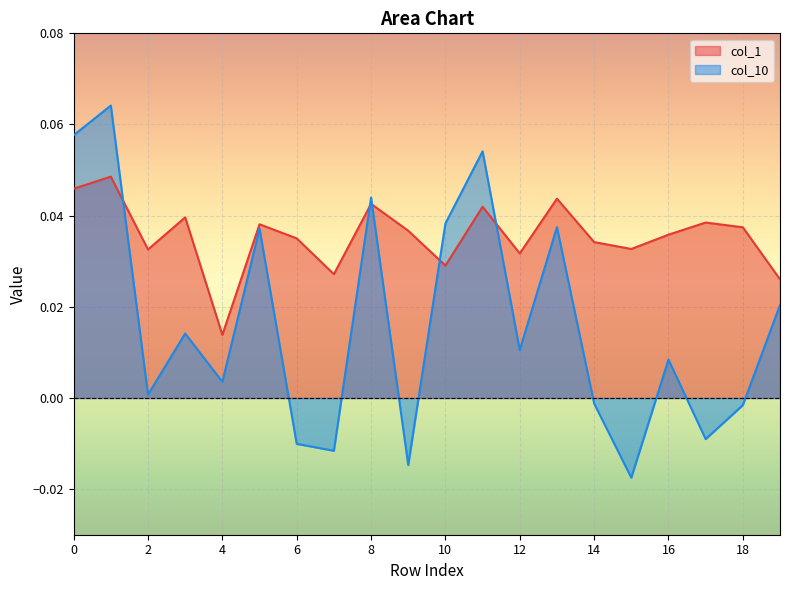

How many series are shown in this chart?

2